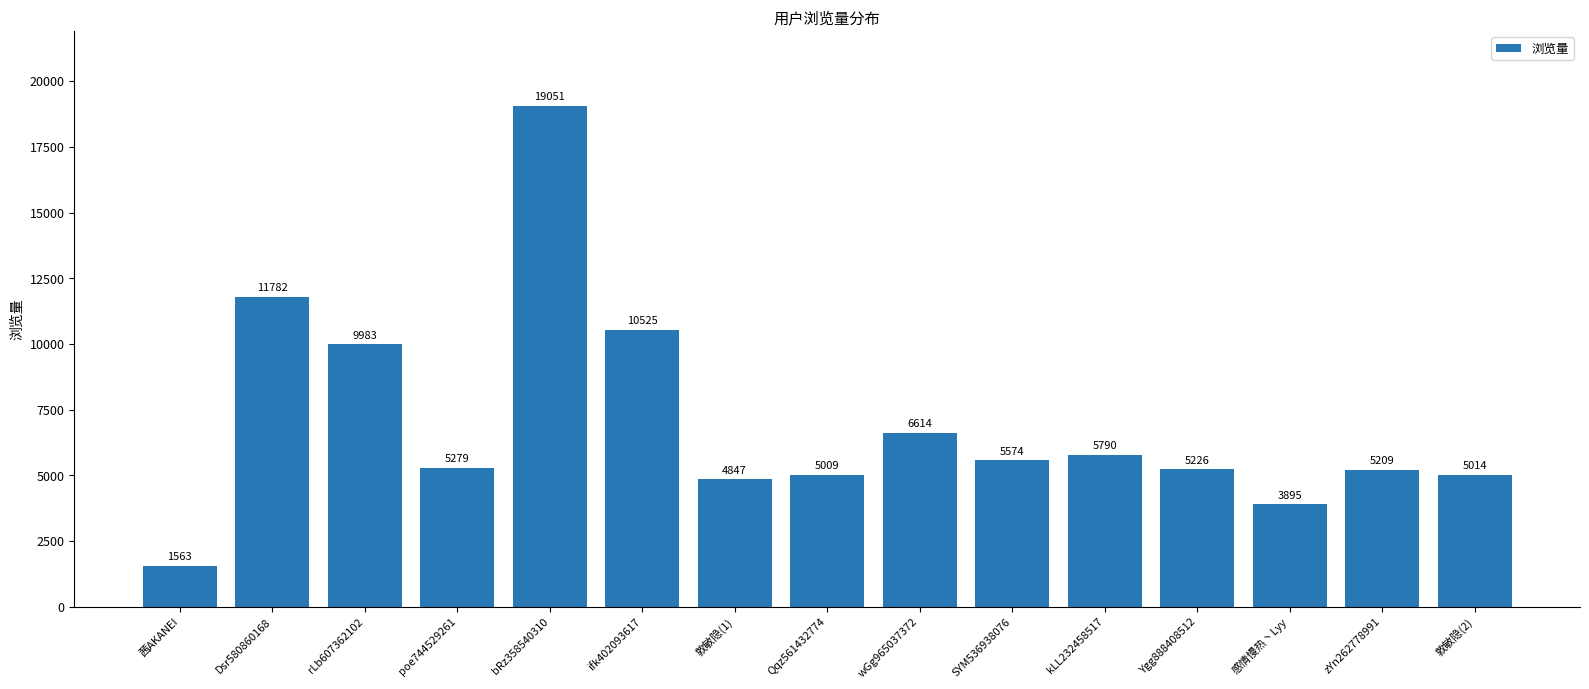

Which category has the lowest value across all series?

茜AKANEI